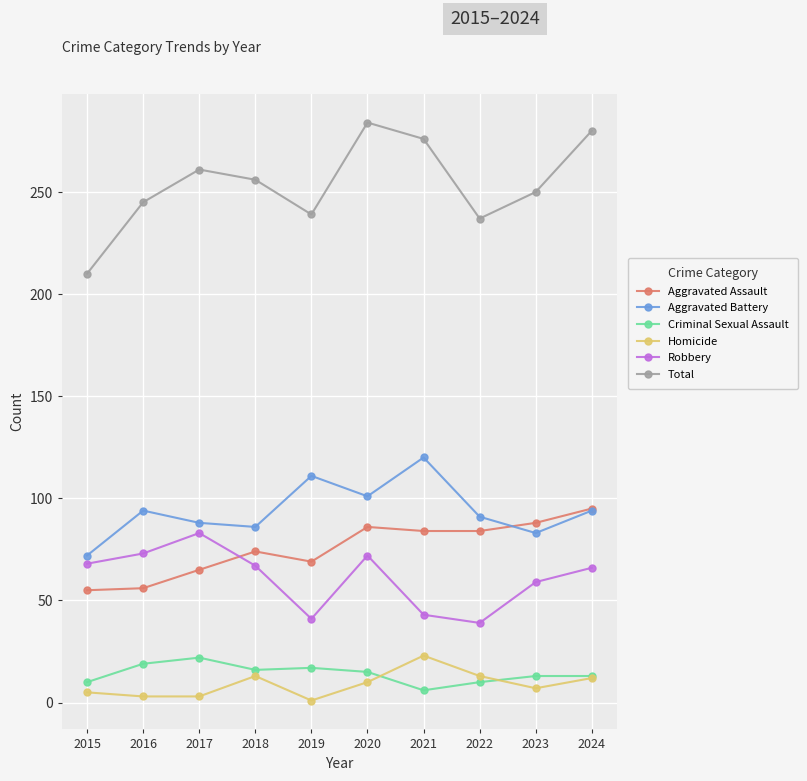

What is the difference between the Robbery values at 2024 and 2022?

27